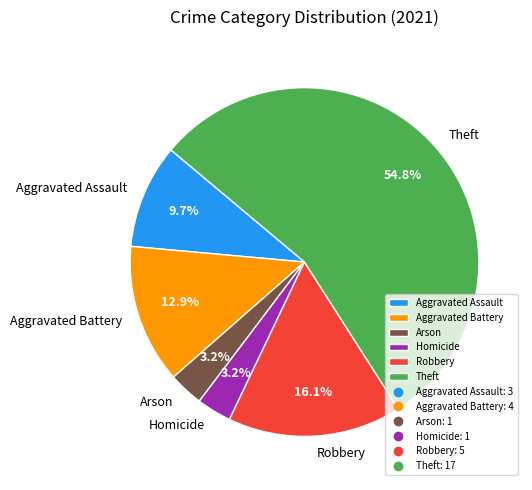

How many slices are in this pie chart?

6